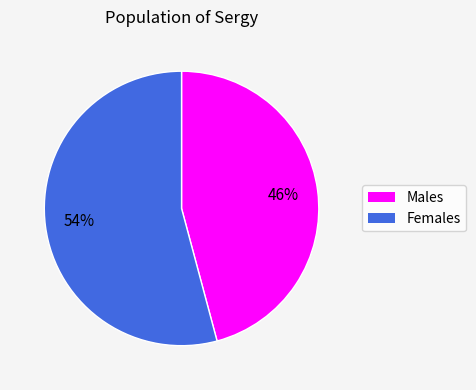

Is there any slice that represents more than half of the pie?

Yes